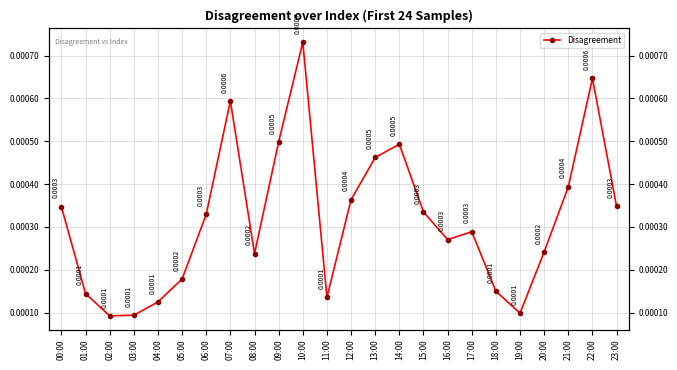

Where is the first local minimum?

02:00